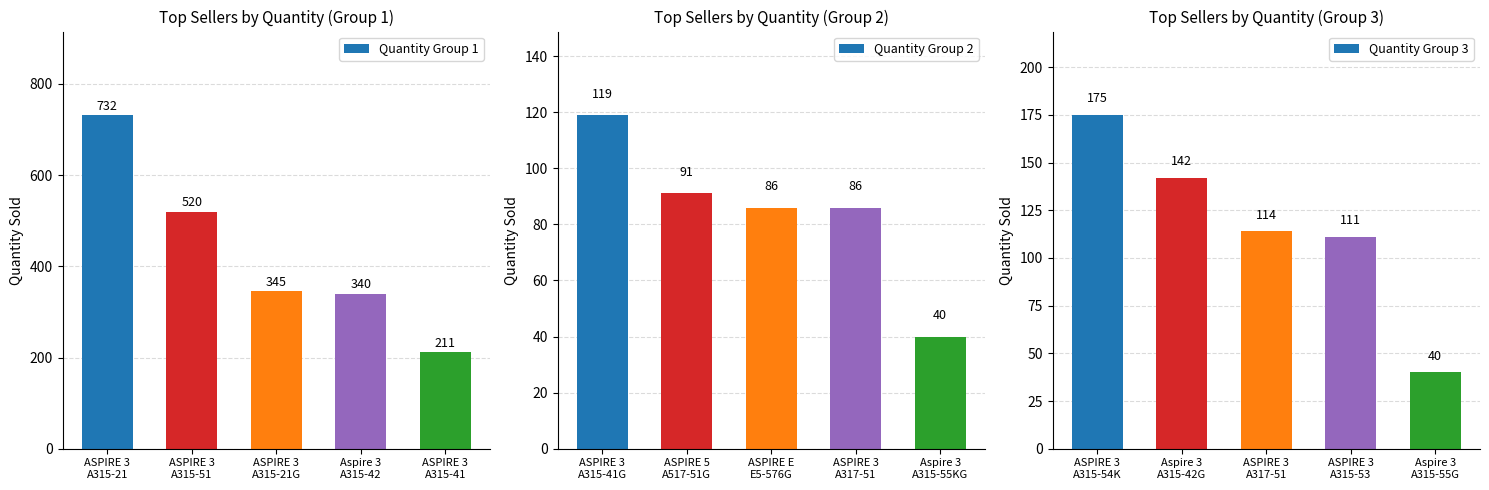

Reading right to left, transcribe all the data shown in this chart.

Quantity Group 1: ASPIRE 3
A315-41=211	Aspire 3
A315-42=340	ASPIRE 3
A315-21G=345	ASPIRE 3
A315-51=520	ASPIRE 3
A315-21=732
Quantity Group 2: Aspire 3
A315-55KG=40	ASPIRE 3
A317-51=86	ASPIRE E
E5-576G=86	ASPIRE 5
A517-51G=91	ASPIRE 3
A315-41G=119
Quantity Group 3: Aspire 3
A315-55G=40	ASPIRE 3
A315-53=111	ASPIRE 3
A317-51=114	Aspire 3
A315-42G=142	ASPIRE 3
A315-54K=175